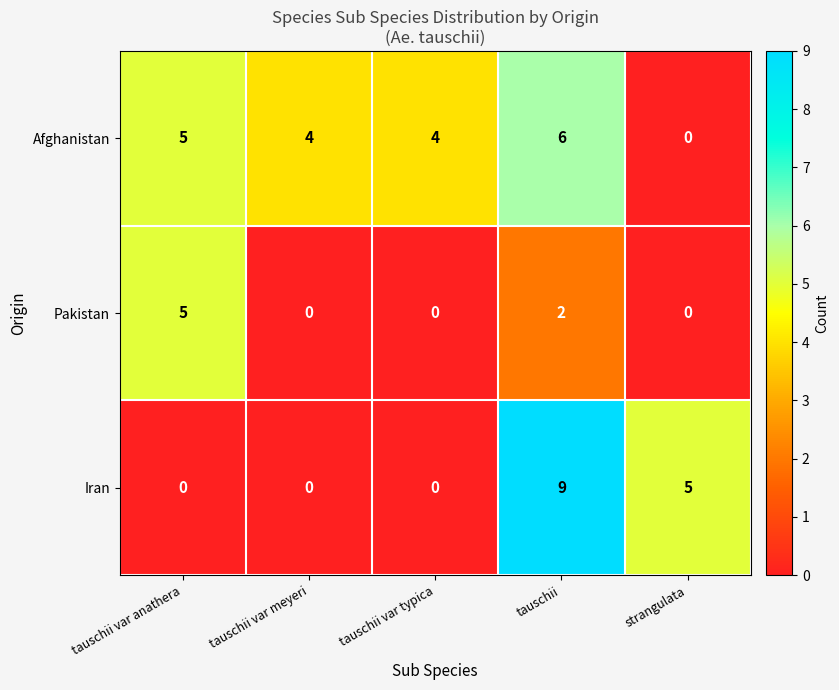

Where is Pakistan nearest to the value 2?

tauschii